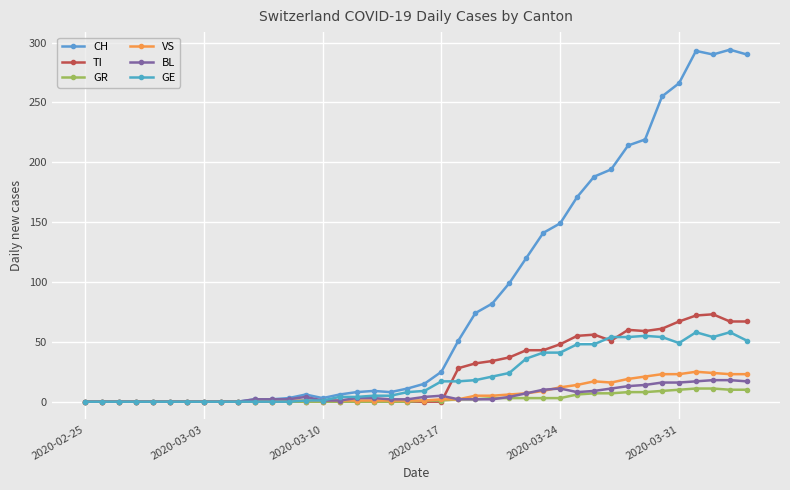

True or false: GE and CH intersect in this chart.

False